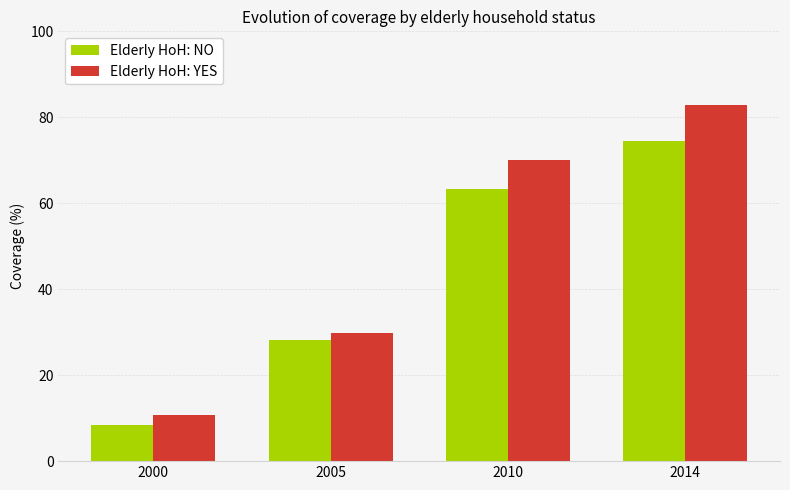

Which category has the lowest value in the Elderly HoH: YES series?

2000